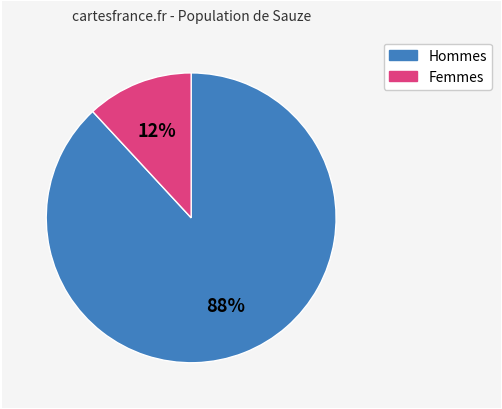

Is there a majority slice in this chart?

Yes